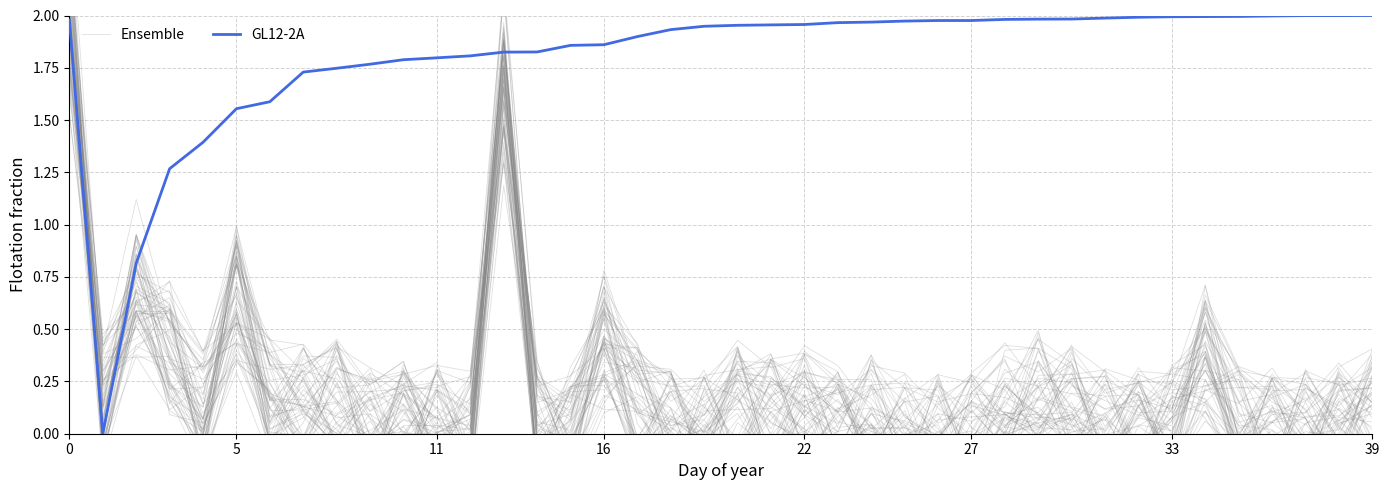

Between 9 and 27, which series saw the biggest shift?

Ensemble